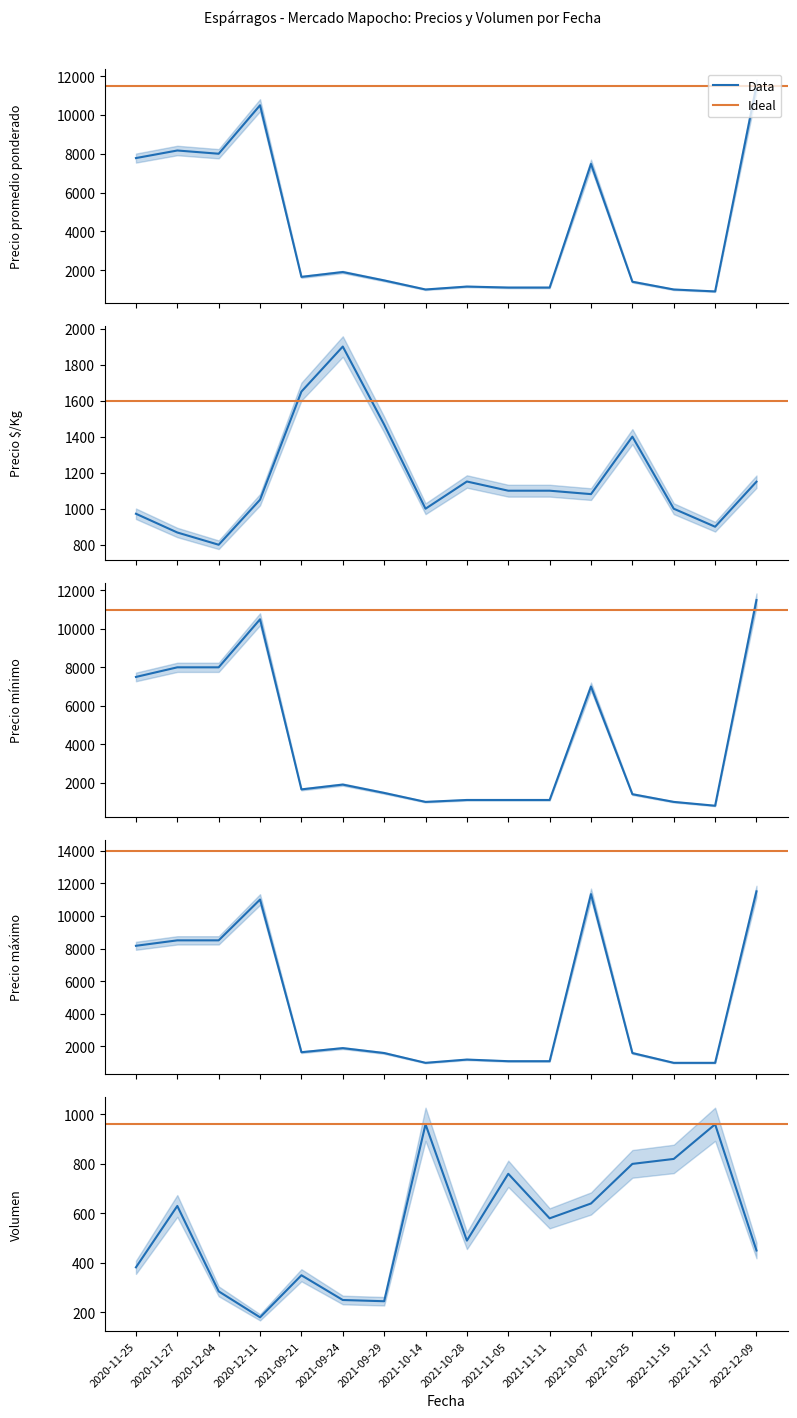

Which series has the largest total across all categories?

Precio máximo